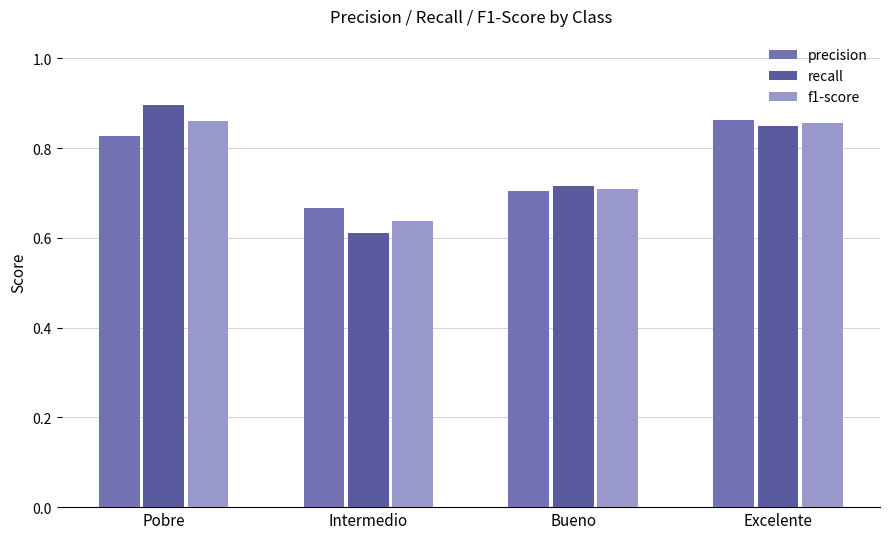

What is the difference between the precision values at Excelente and Intermedio?

0.2